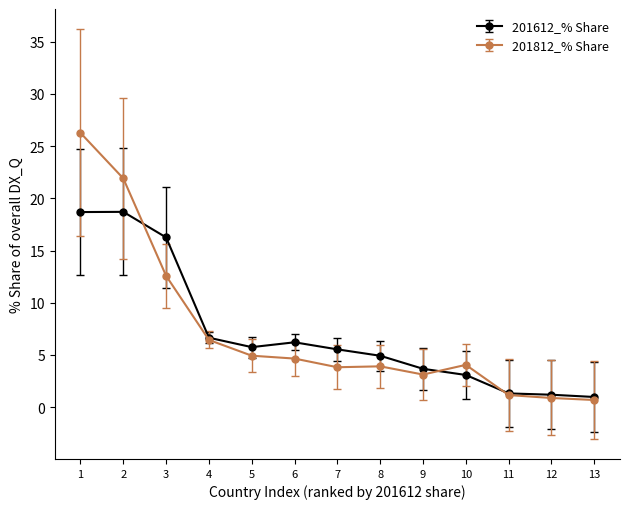

Rank the series by their maximum value, from lowest to highest.

201612_% Share, 201812_% Share